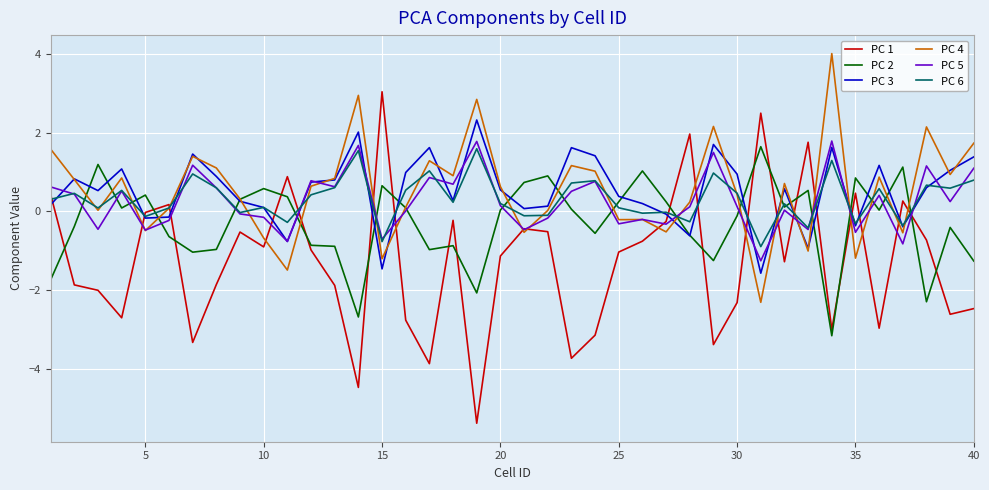

What is the sum of all PC 2 values?

-11.5